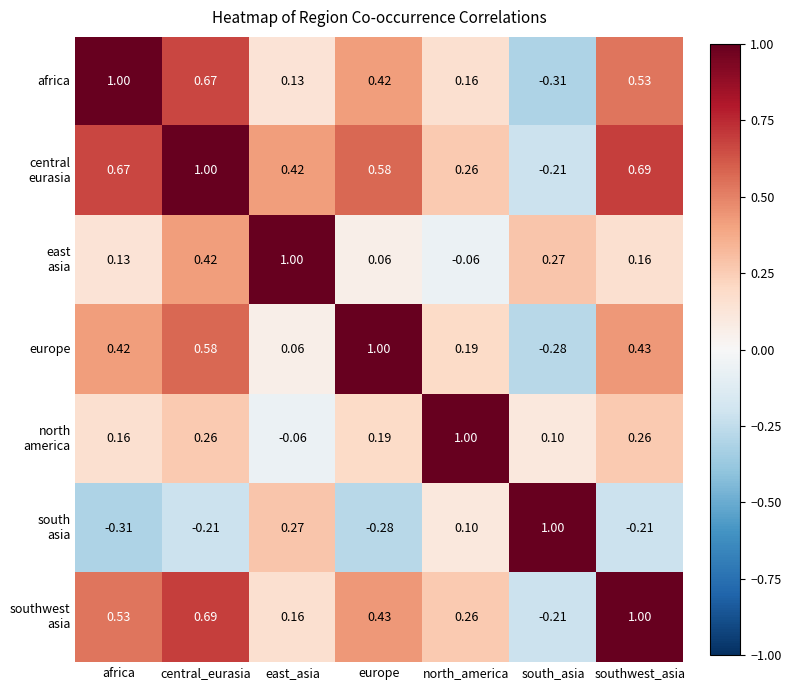

How many series are shown in this chart?

7